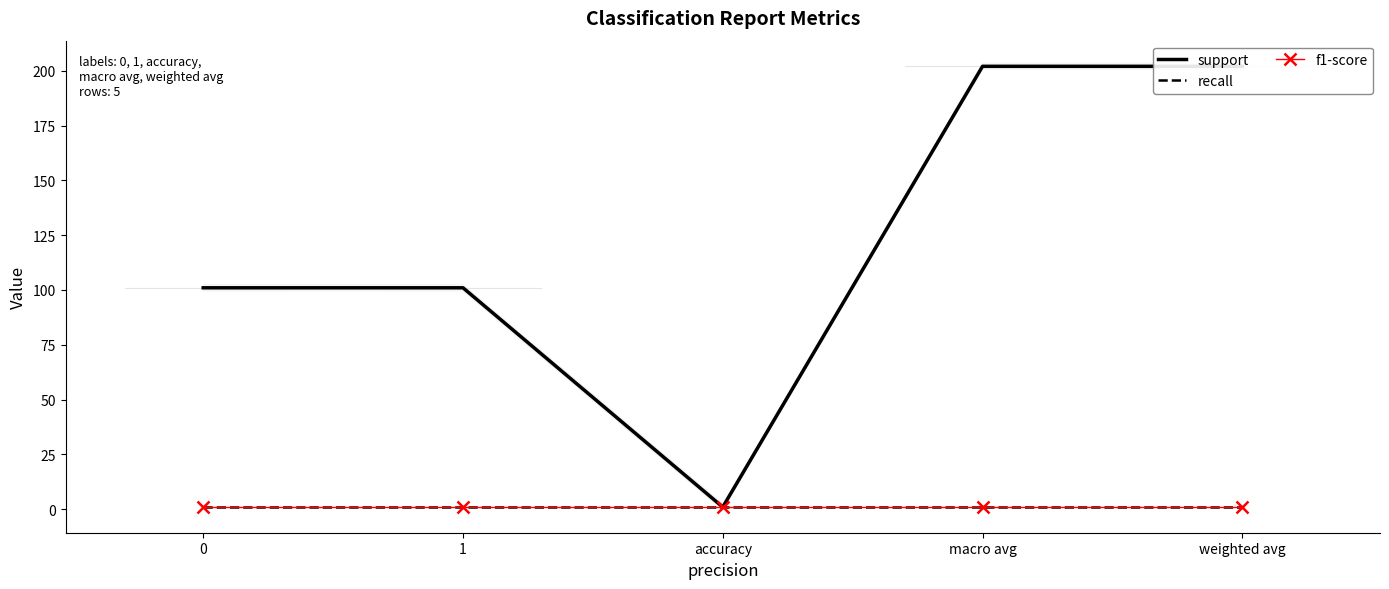

True or false: support and recall cross at least once.

False